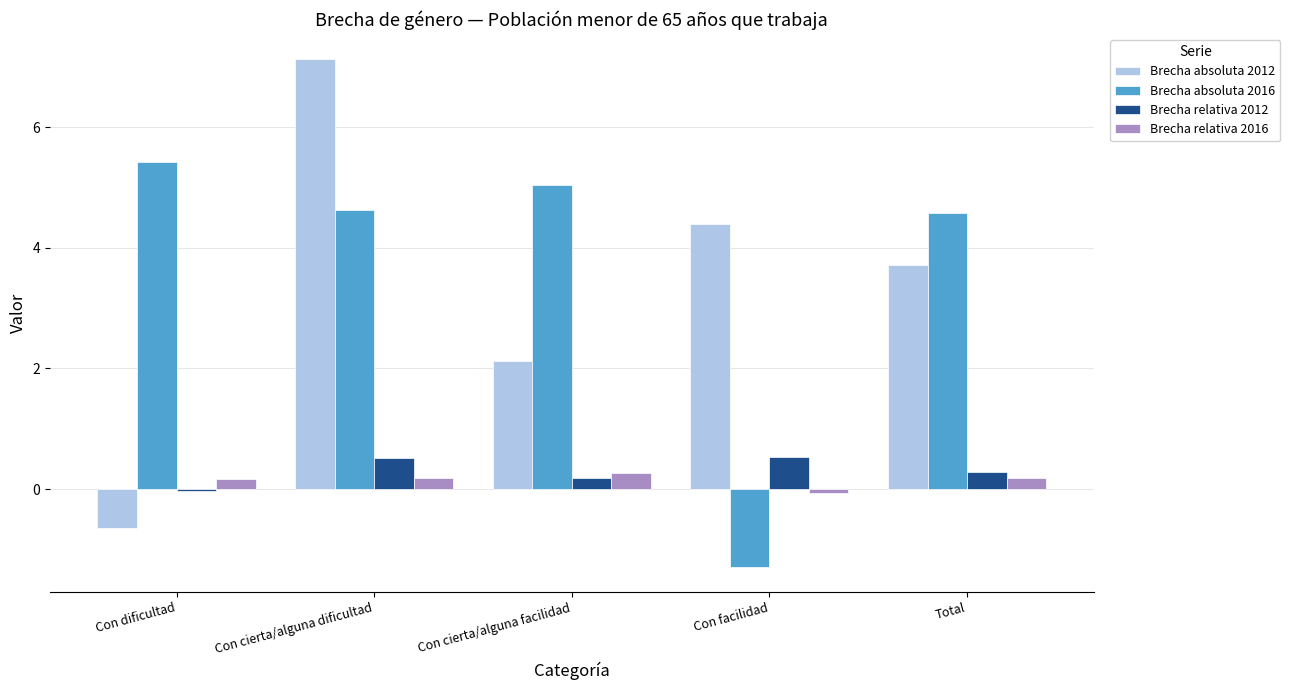

What is the label of the 1st bar from the left?

Con dificultad